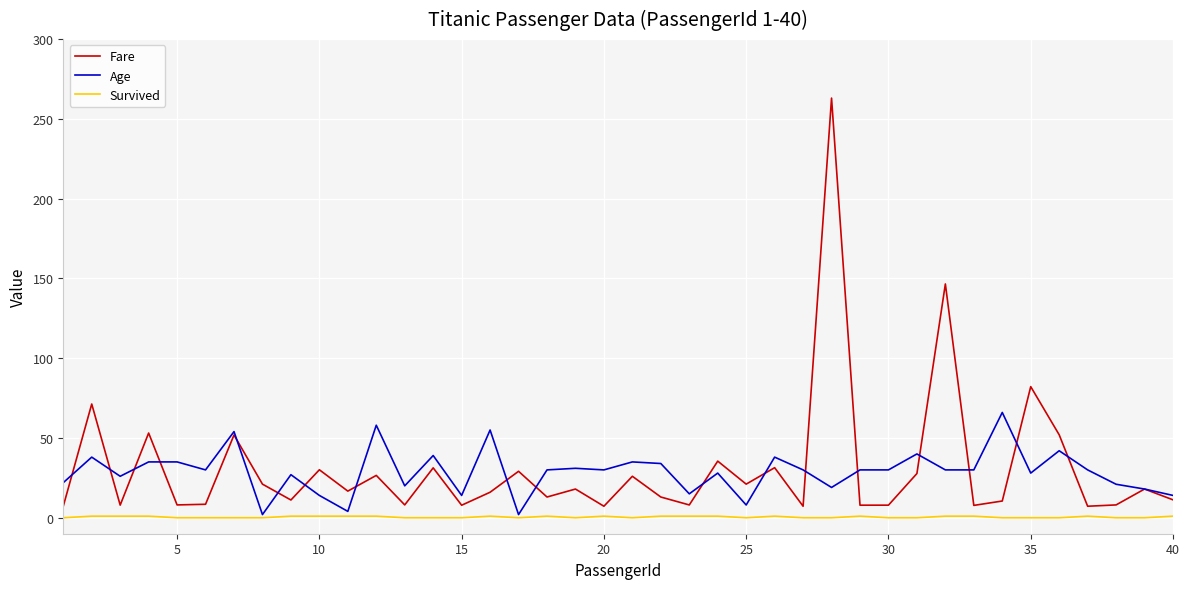

What is the maximum value shown in the chart?

263.0